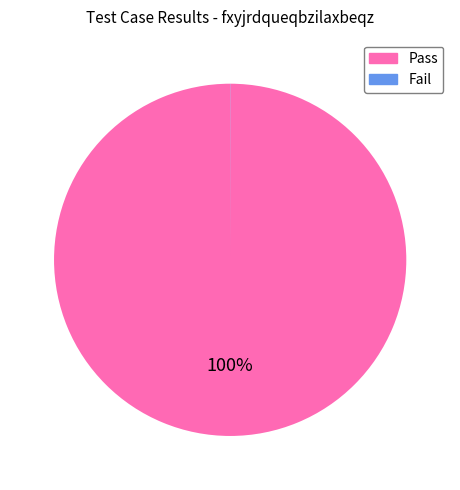

To the nearest percent, what is the difference between the largest and smallest slice percentages?

100%